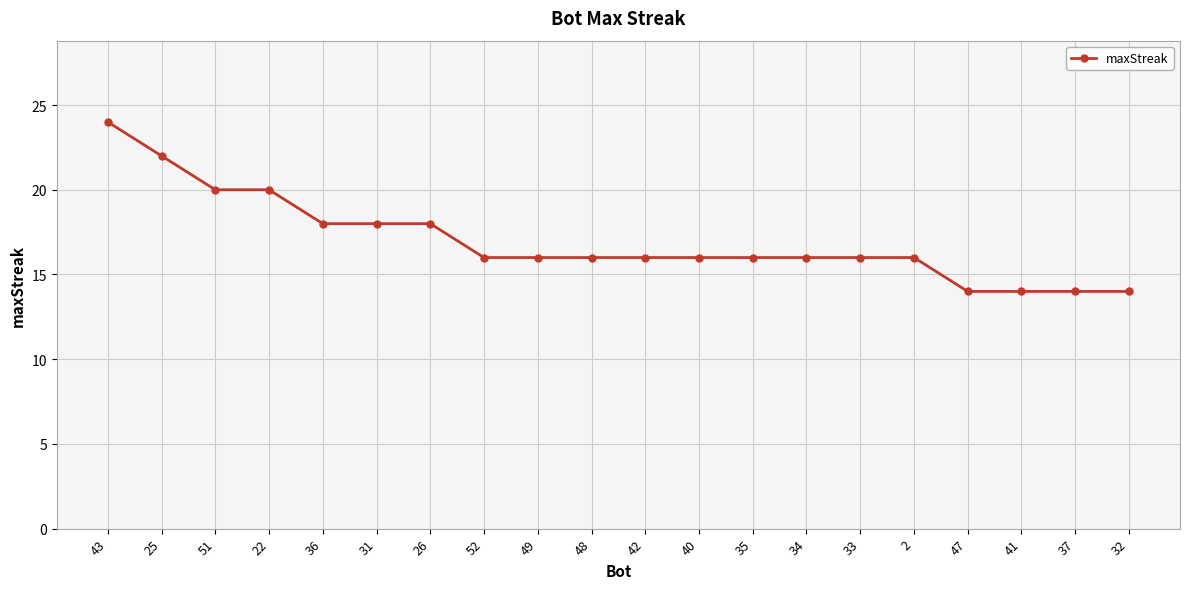

Where does the data first go above 16?

43